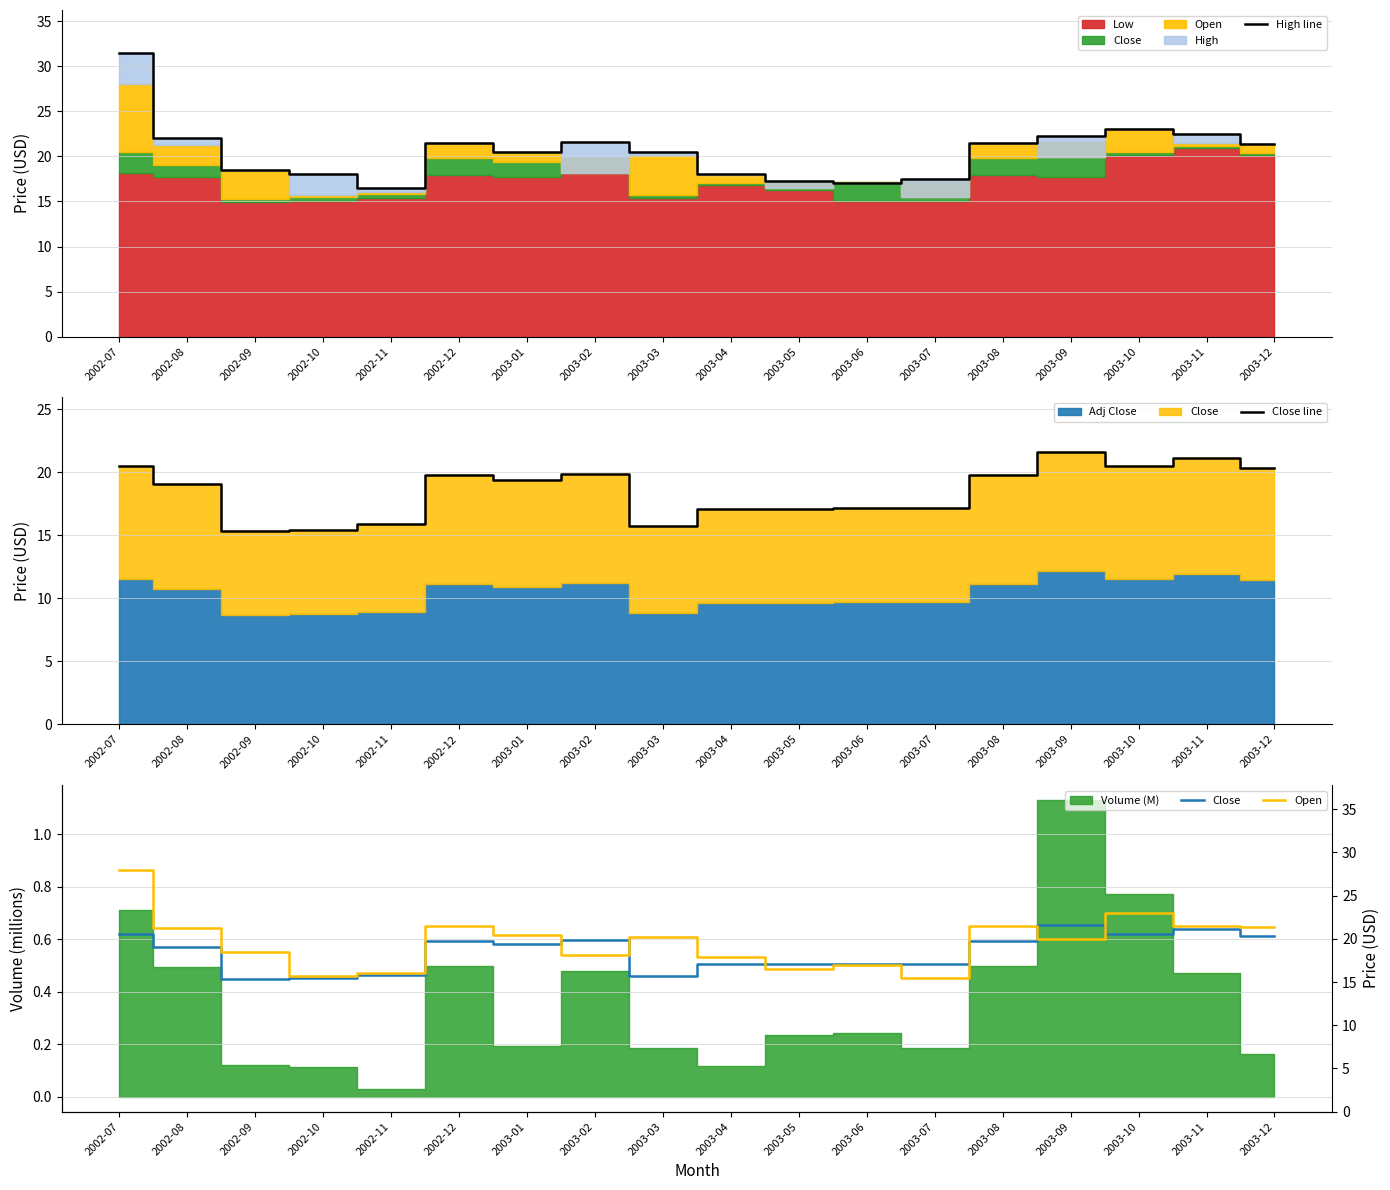

True or false: Close line and Close intersect in this chart.

False